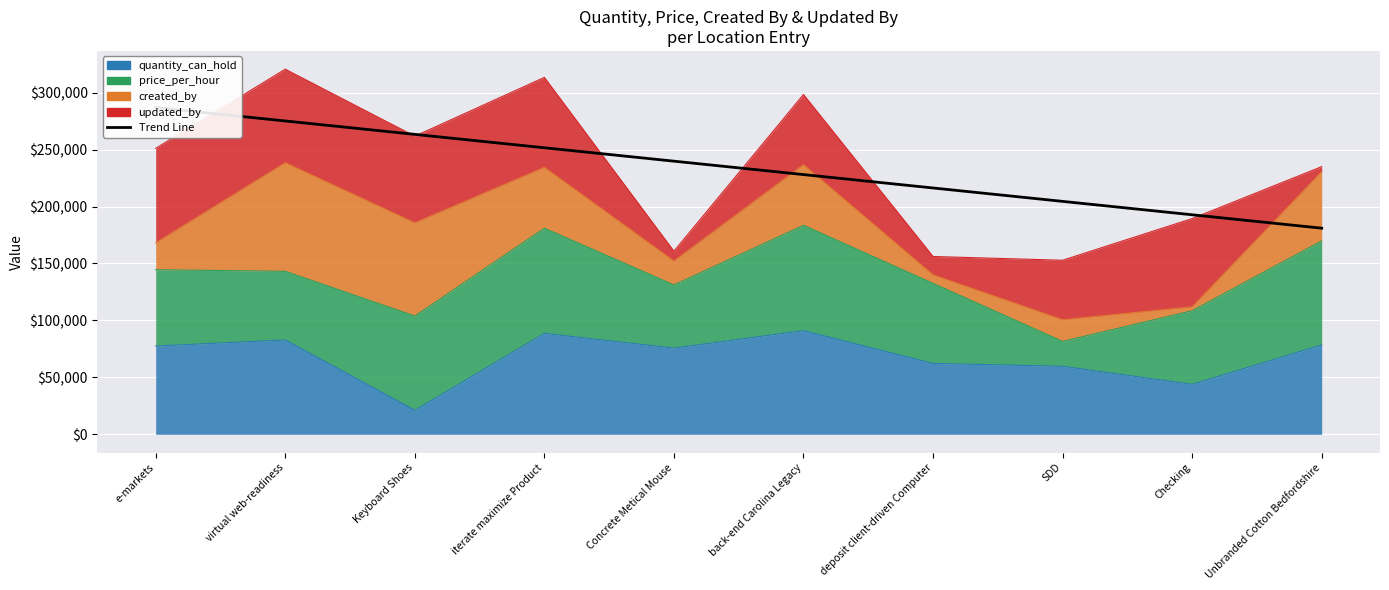

At which label is the value closest to 233927?

back-end Carolina Legacy